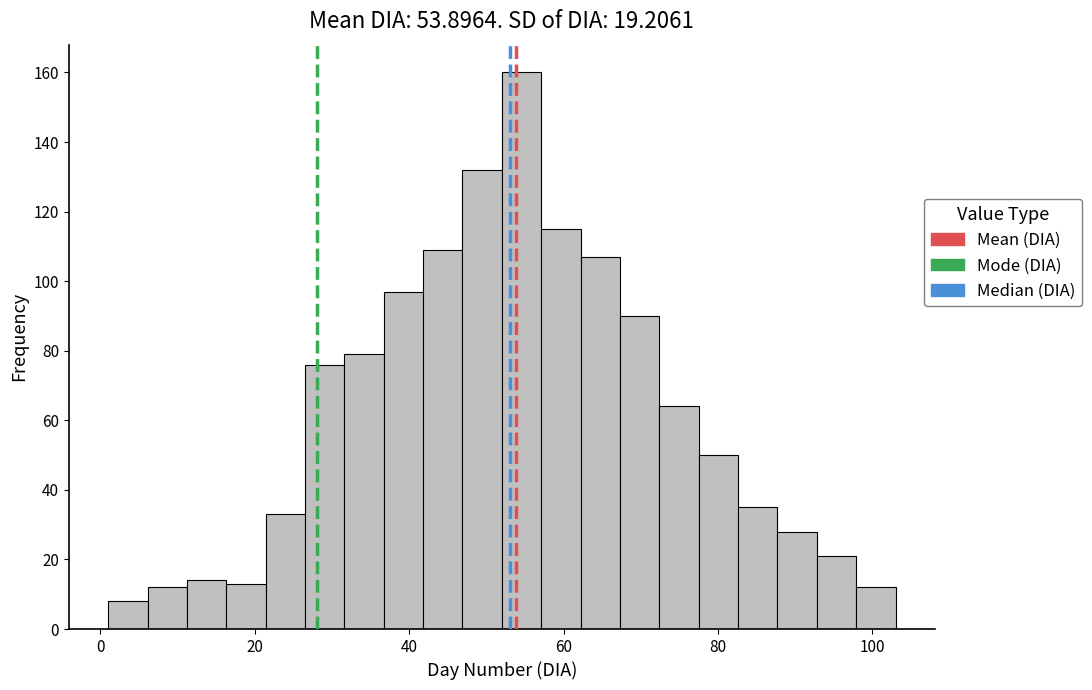

Read against the x-axis, roughly where is the centre of the tallest bar?

54